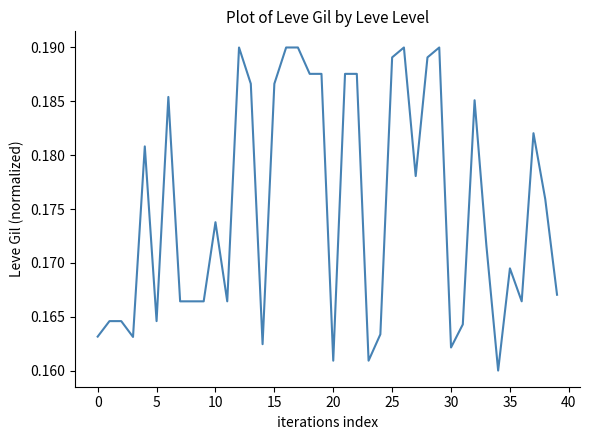

Does the chart display data point markers on the line(s)?

No